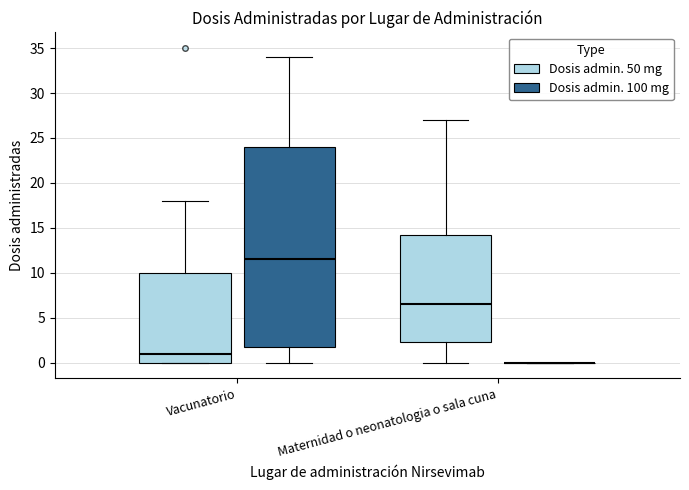

Where is the lower edge of the box for Vacunatorio (Dosis admin. 50 mg) on the y-axis? The values are not printed on the chart, so give them approximately, as read against the axis.

0.0